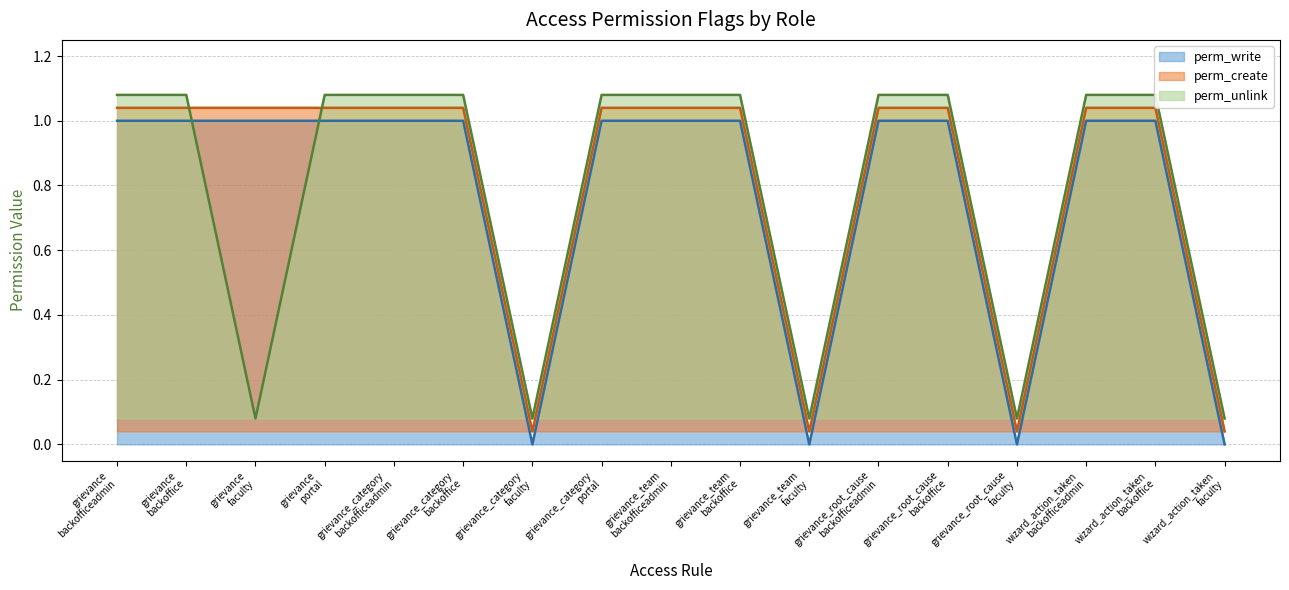

How many values in the perm_unlink line series exceed 1?

12